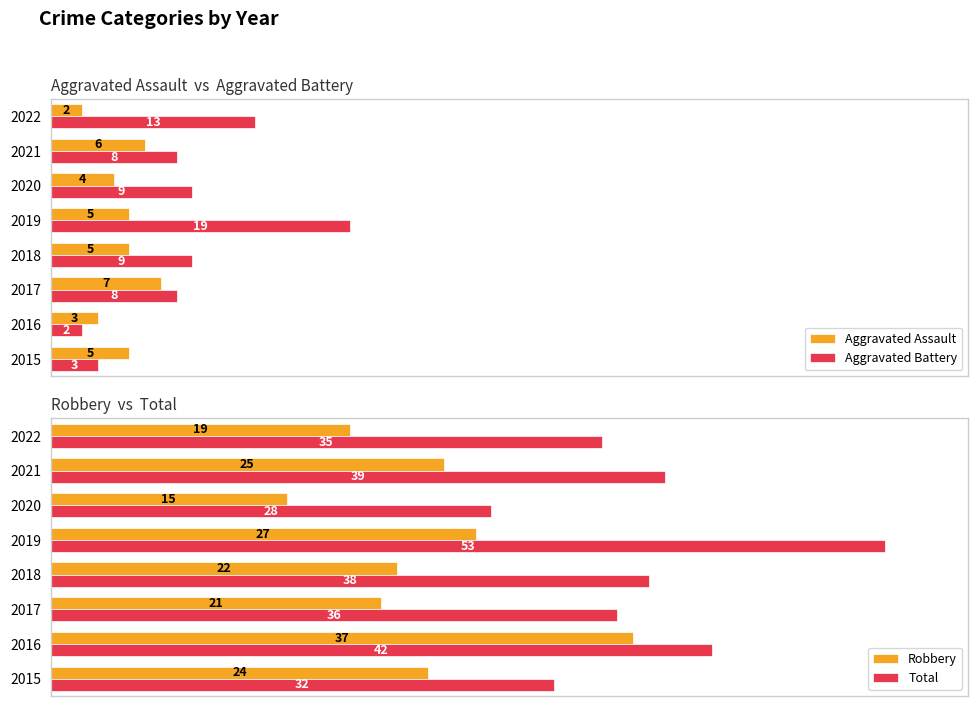

How many values in the Total series are below 38?

4